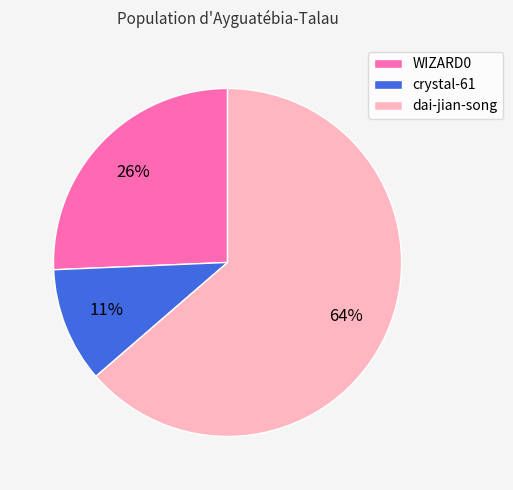

To the nearest percent, what is the average slice percentage?

33%